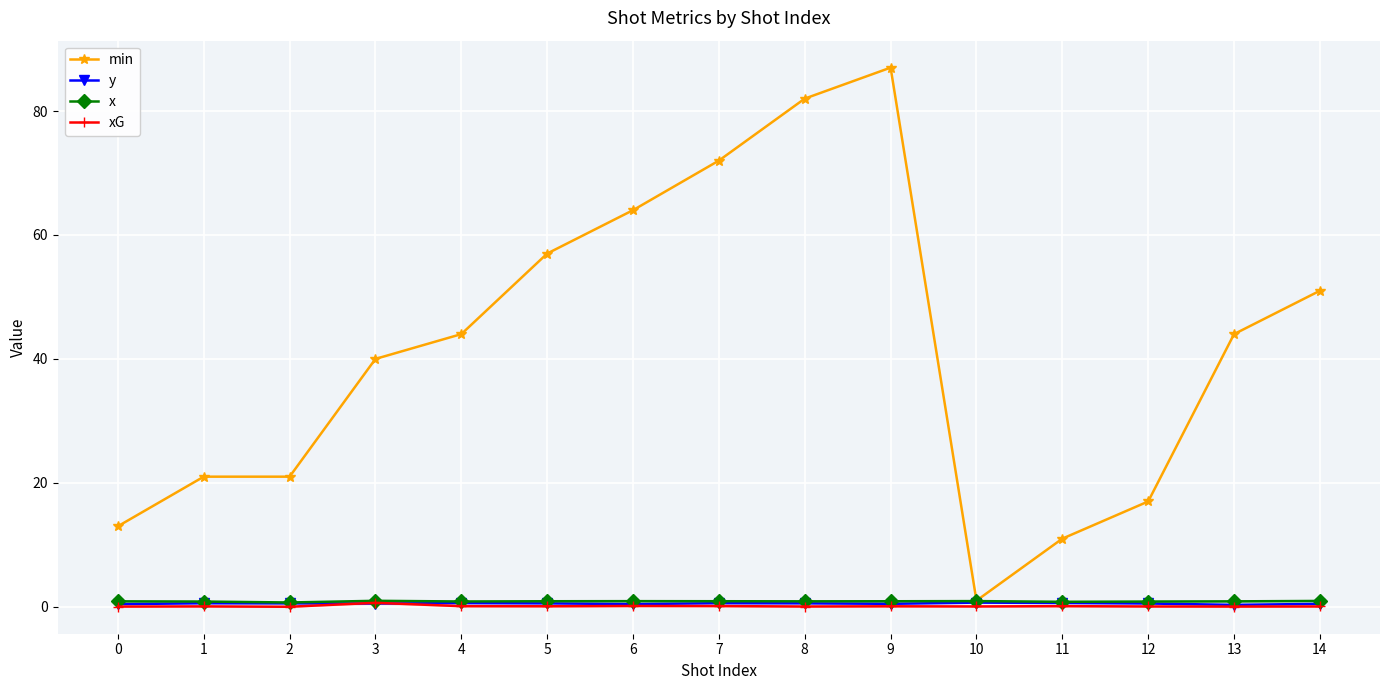

What are all the series names shown in the legend?

min, y, x, xG